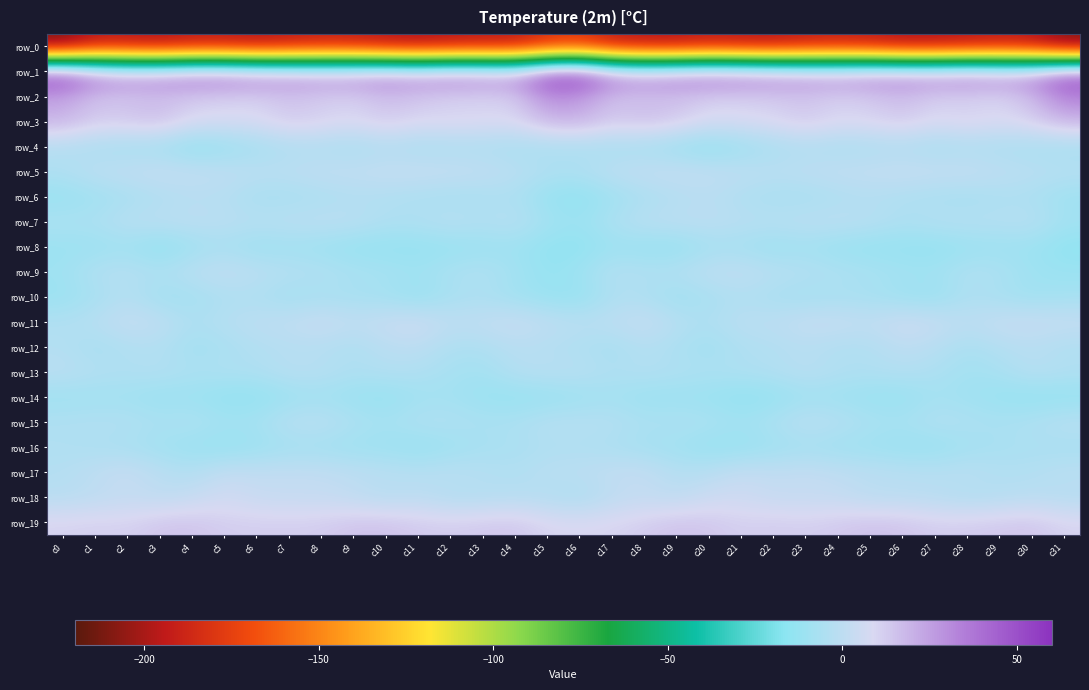

How many data points in row_10 are less than -7?

24